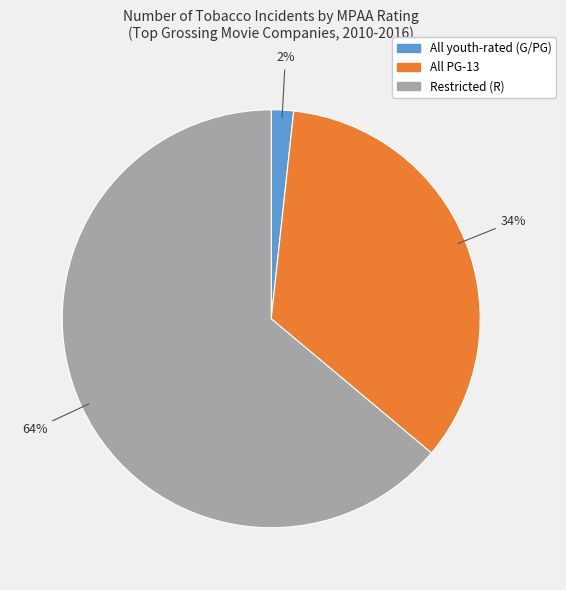

Is there a majority slice in this chart?

Yes